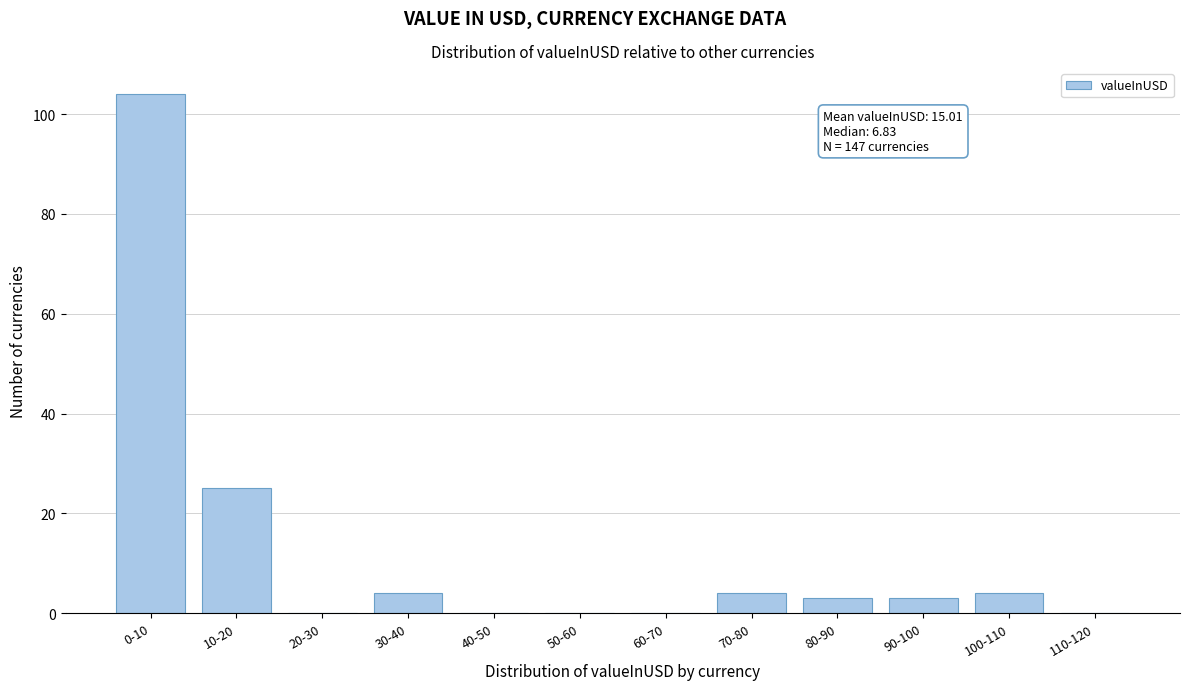

Reading left to right, what are all the values shown in this chart?

0-10=104	10-20=25	20-30=0	30-40=4	40-50=0	50-60=0	60-70=0	70-80=4	80-90=3	90-100=3	100-110=4	110-120=0